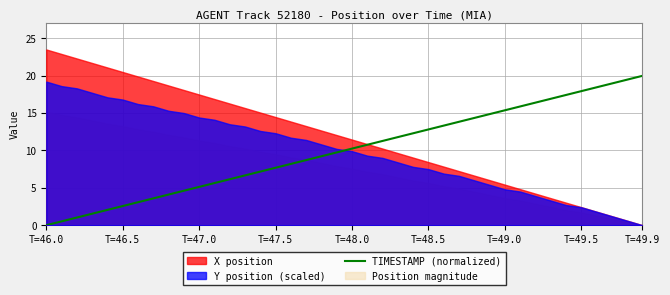

True or false: TIMESTAMP (normalized) has a value of 12.8 at T=48.5.

True